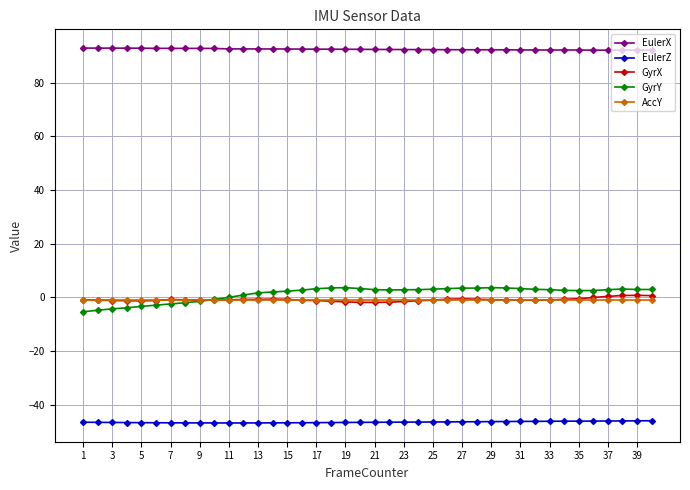

How many lines are shown in the chart?

5